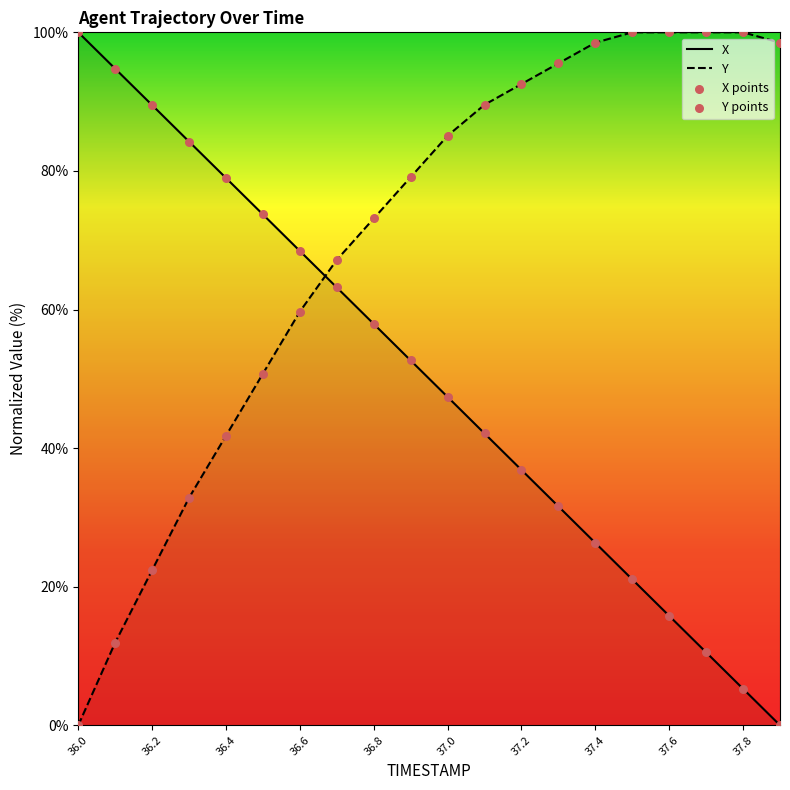

Which series has the largest Y range (max minus min)?

X